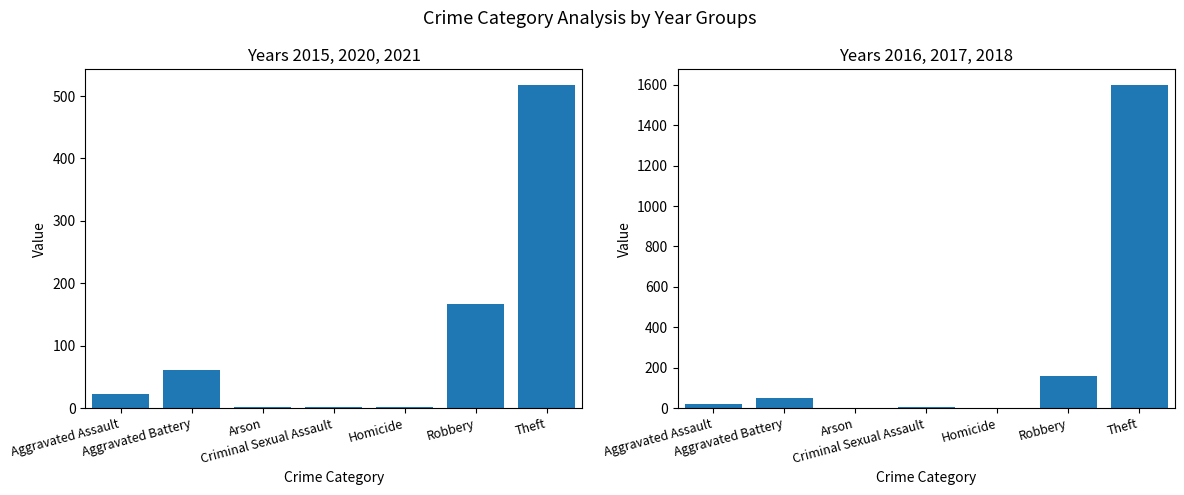

At which label does 2016, 2017, 2018 first exceed 20?

Aggravated Battery